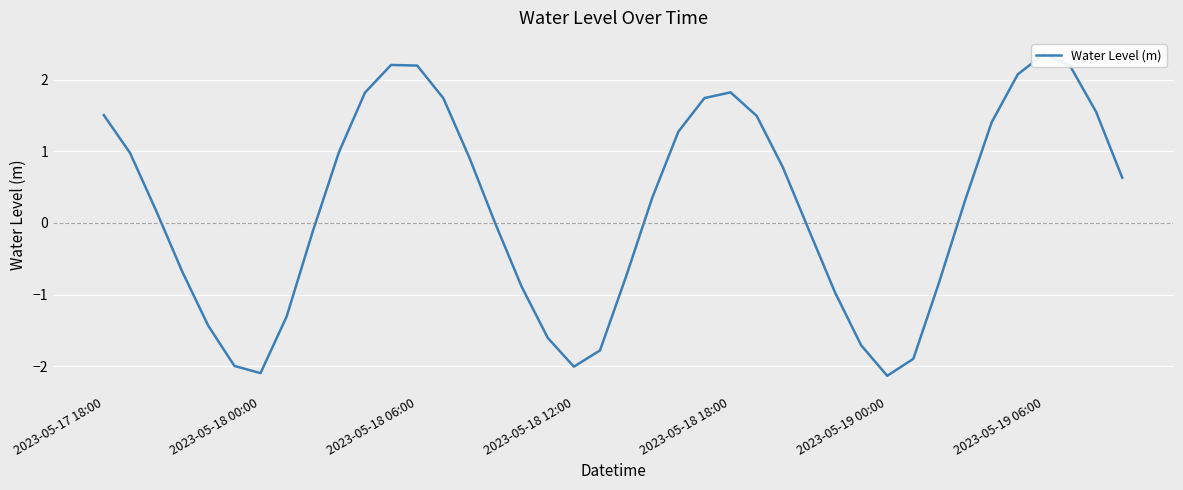

How many data points are above 0?

22